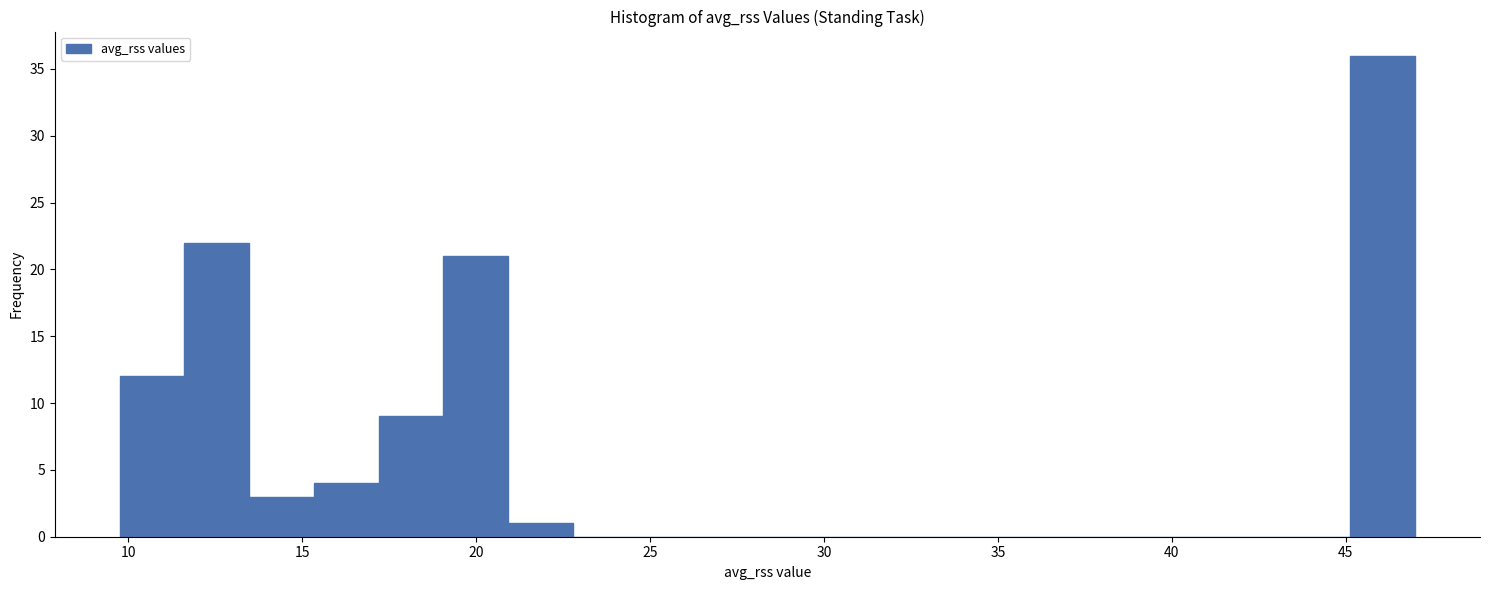

Around what value on the x-axis is the tallest bar? Give the approximate position of its centre, as read against the axis.

46.0